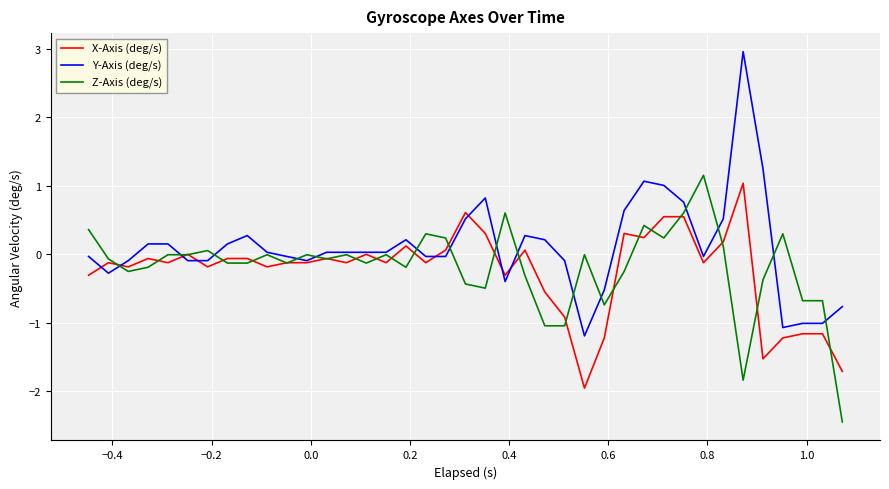

What is the smallest value displayed?

-2.4